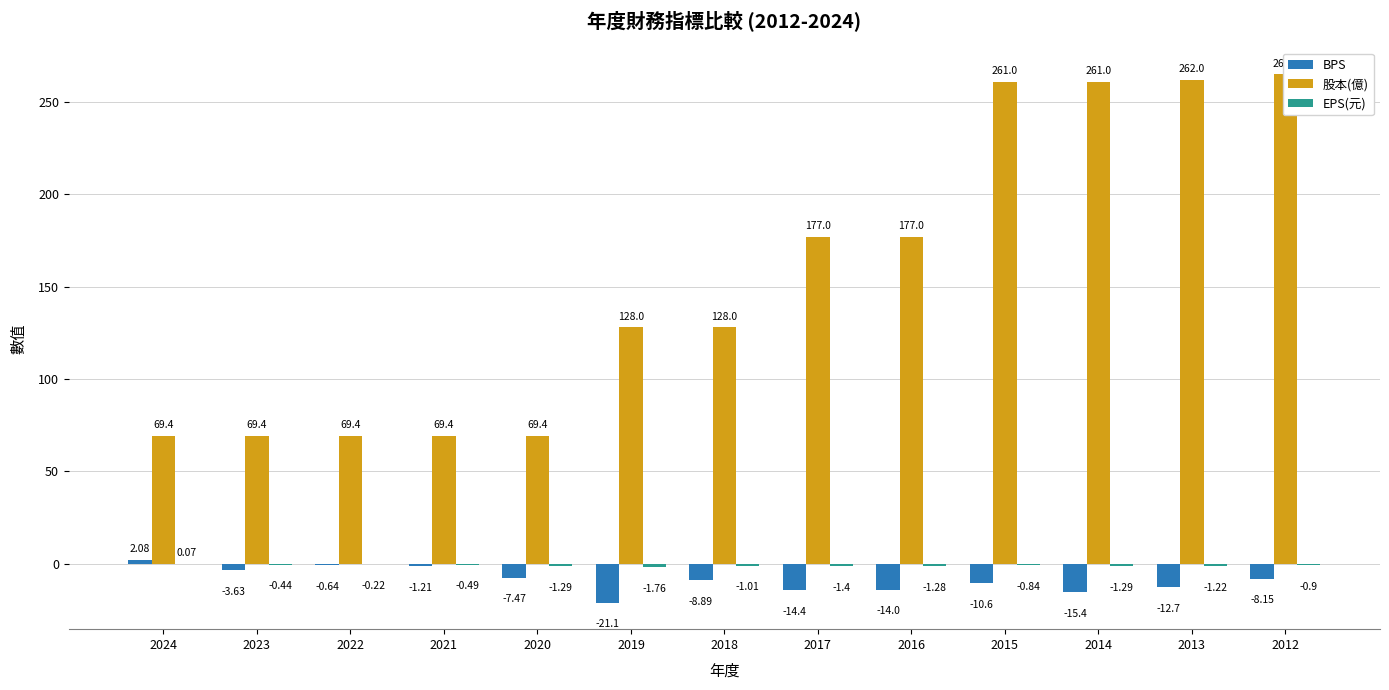

Reading right to left, what are all the values shown in this chart?

BPS: 2012=-8.2	2013=-12.7	2014=-15.4	2015=-10.6	2016=-14.0	2017=-14.4	2018=-8.9	2019=-21.1	2020=-7.5	2021=-1.2	2022=-0.6	2023=-3.6	2024=2.1
股本(億): 2012=265.0	2013=262.0	2014=261.0	2015=261.0	2016=177.0	2017=177.0	2018=128.0	2019=128.0	2020=69.4	2021=69.4	2022=69.4	2023=69.4	2024=69.4
EPS(元): 2012=-0.9	2013=-1.2	2014=-1.3	2015=-0.8	2016=-1.3	2017=-1.4	2018=-1.0	2019=-1.8	2020=-1.3	2021=-0.5	2022=-0.2	2023=-0.4	2024=0.1